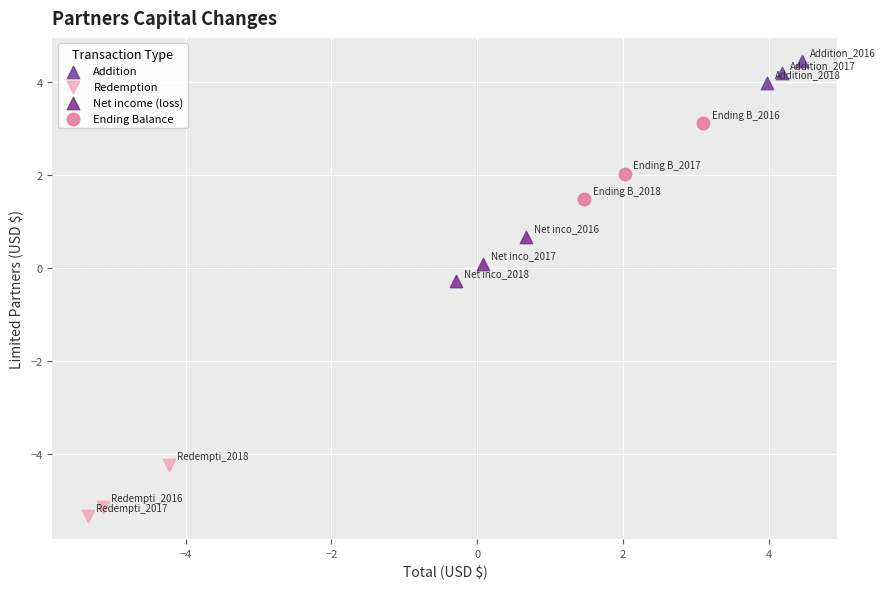

Which series reaches the maximum Y coordinate?

Addition